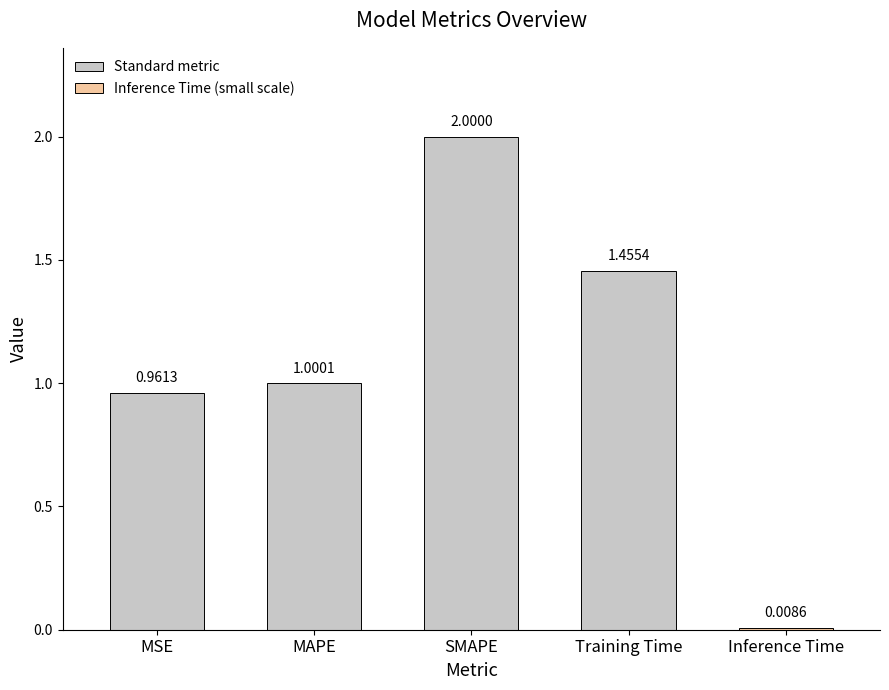

How many series are shown in this chart?

1